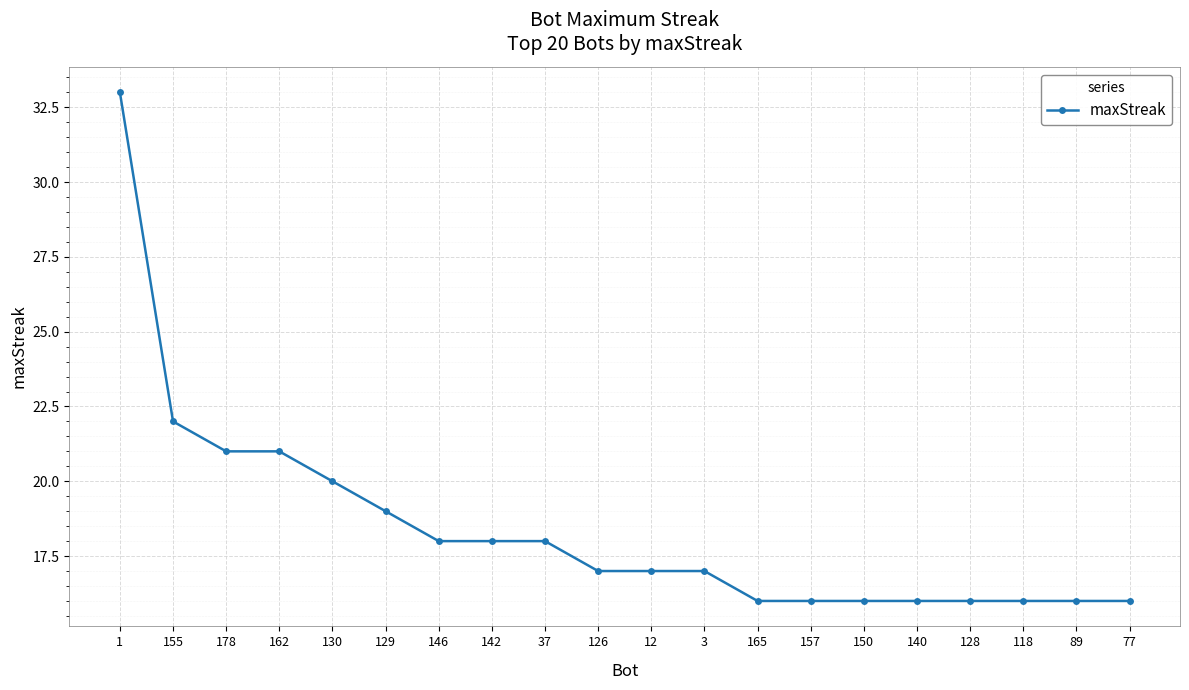

Between 126 and 140, which is larger?

126